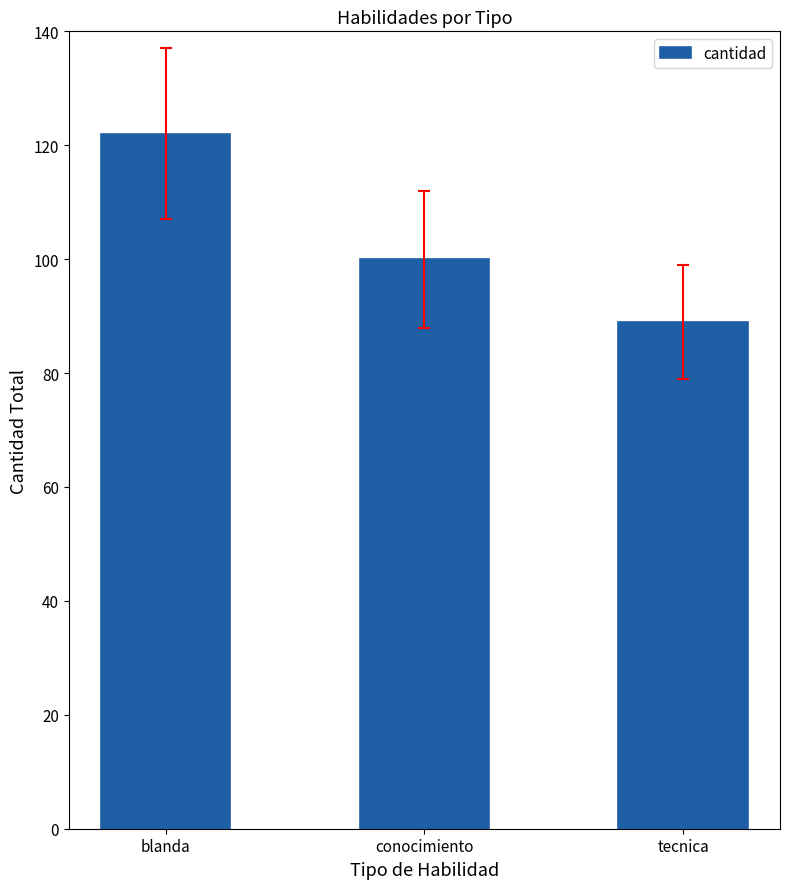

Which has a higher value, blanda or conocimiento?

blanda